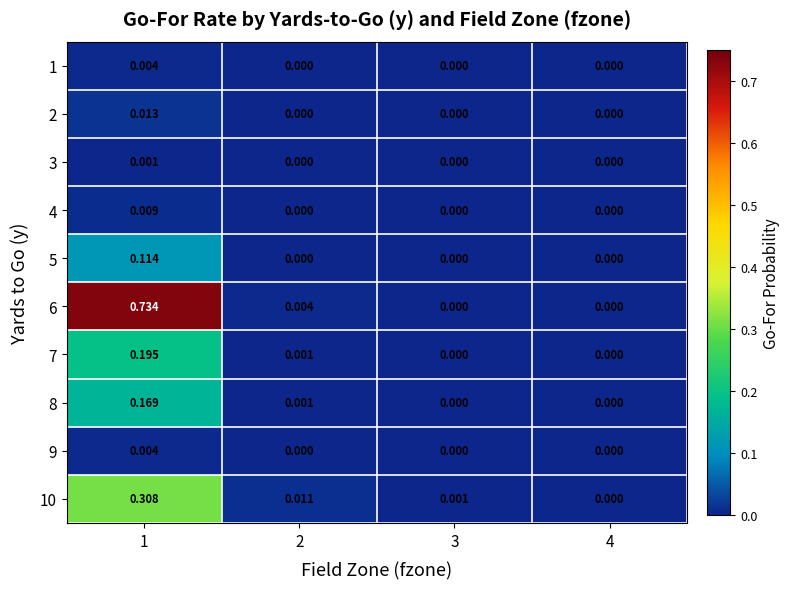

Which series has the largest range (max minus min)?

6